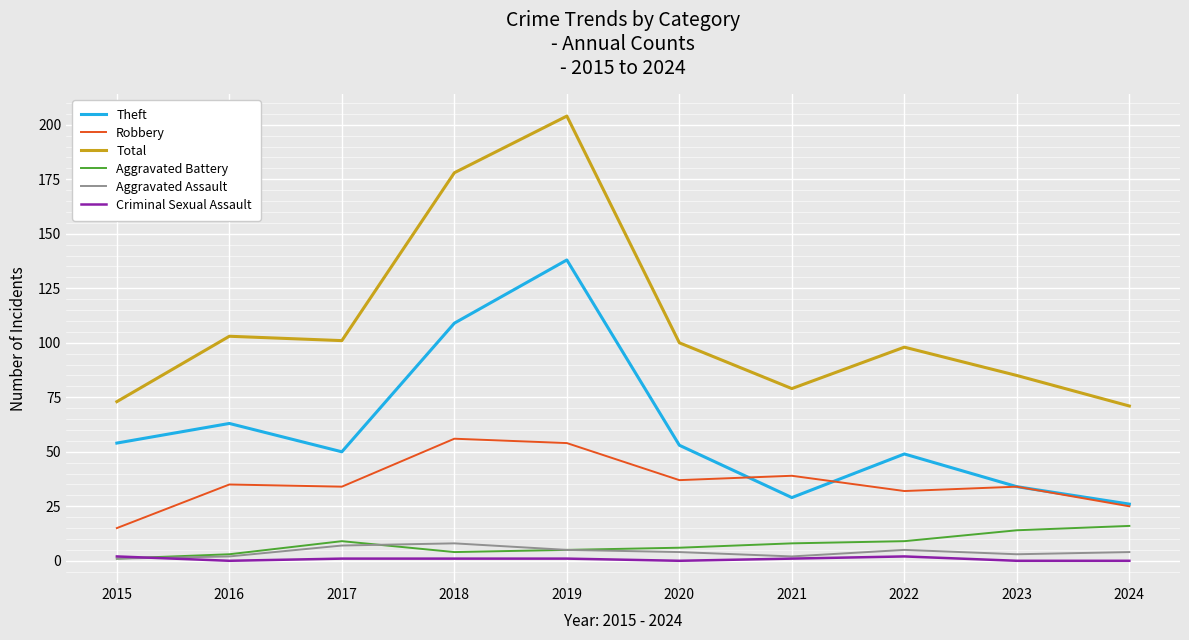

The Total series shows 20 at 2021. True or false?

False